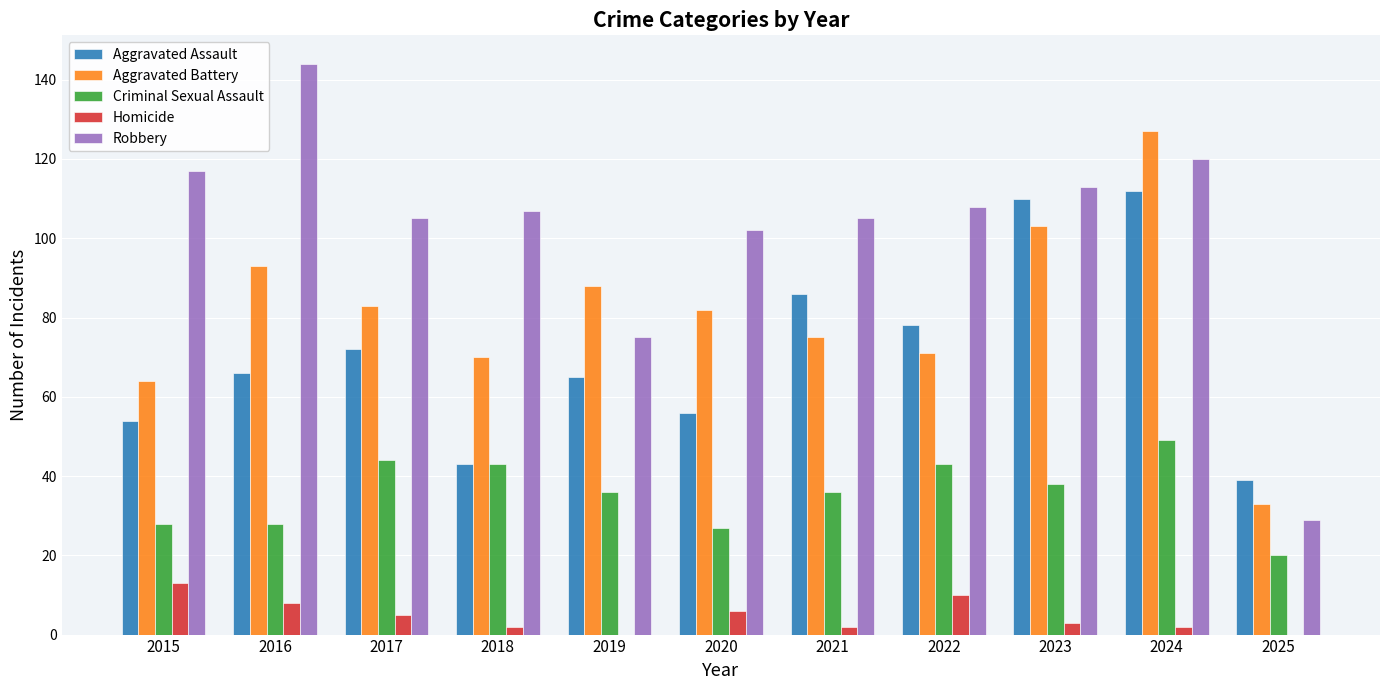

Which category has the highest value across all series?

2016